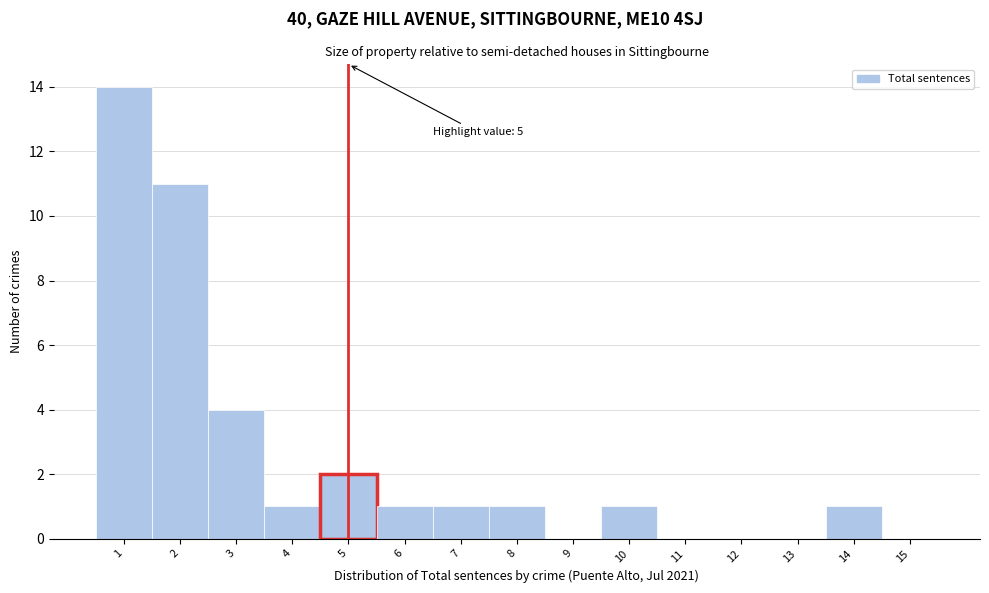

Over which range of the x-axis is the bar tallest?

0.5 to 1.5